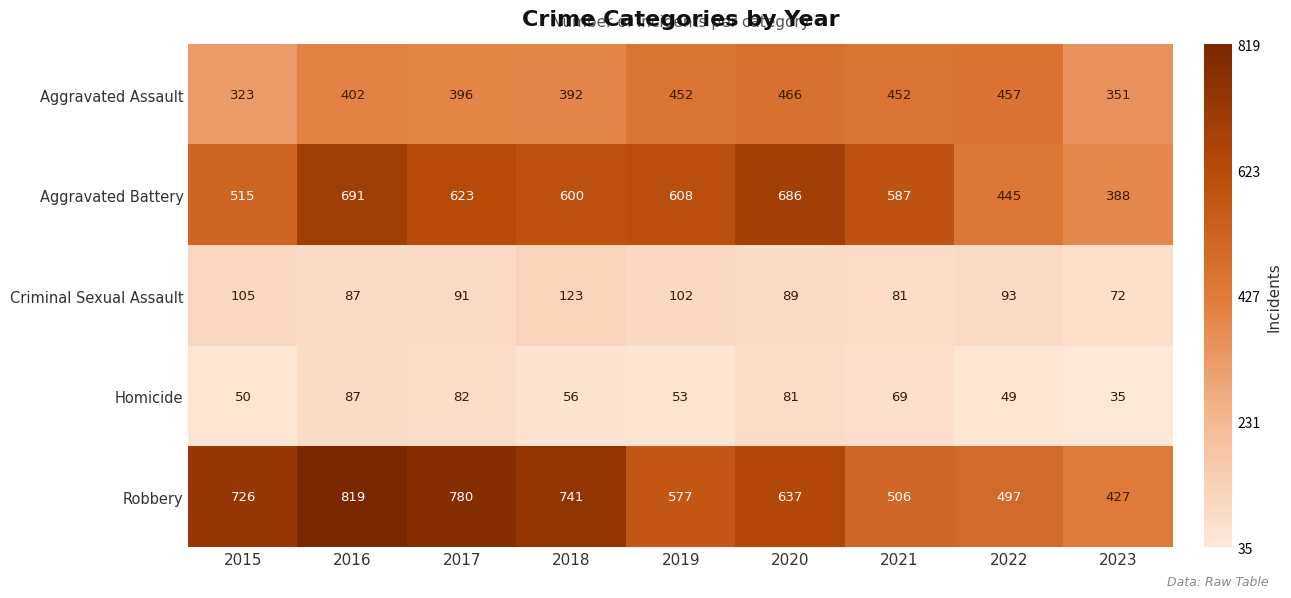

The value of Criminal Sexual Assault at 2016 is 37. True or false?

False